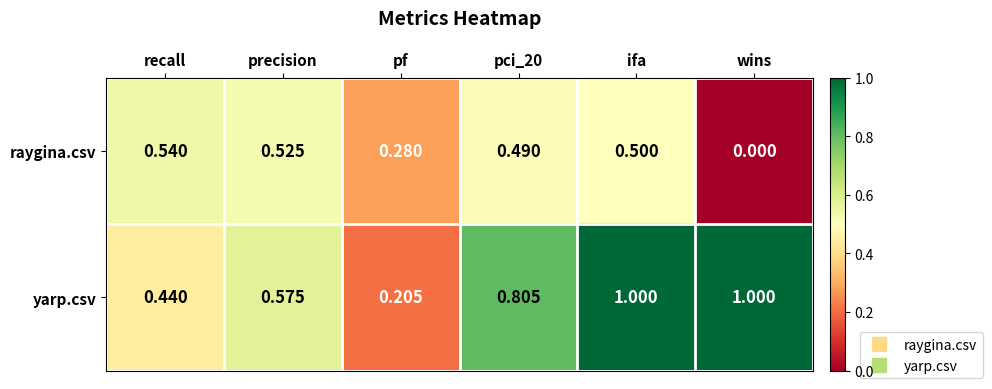

List the series in order of their peak value, highest first.

yarp.csv, raygina.csv